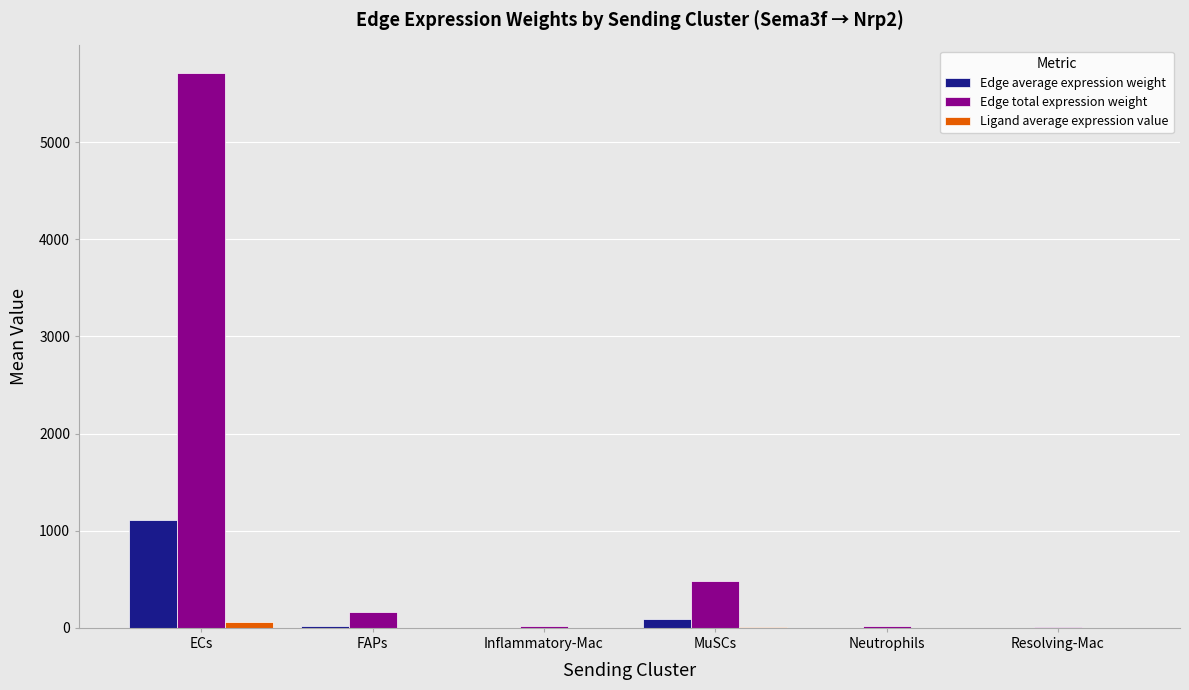

The Edge total expression weight series shows 5709.2 at ECs. True or false?

True